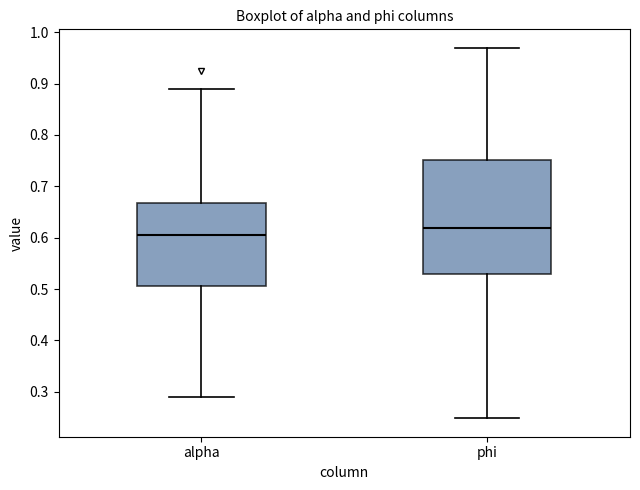

Reading left to right, read every box against the y-axis: the position of its median line, the range the box covers, and the ends of its whiskers. The values are not printed on the chart, so give them approximately, as read against the axis.

alpha: median 0.60, box 0.51 to 0.67, whiskers 0.29 to 0.89
phi: median 0.62, box 0.53 to 0.75, whiskers 0.25 to 0.97